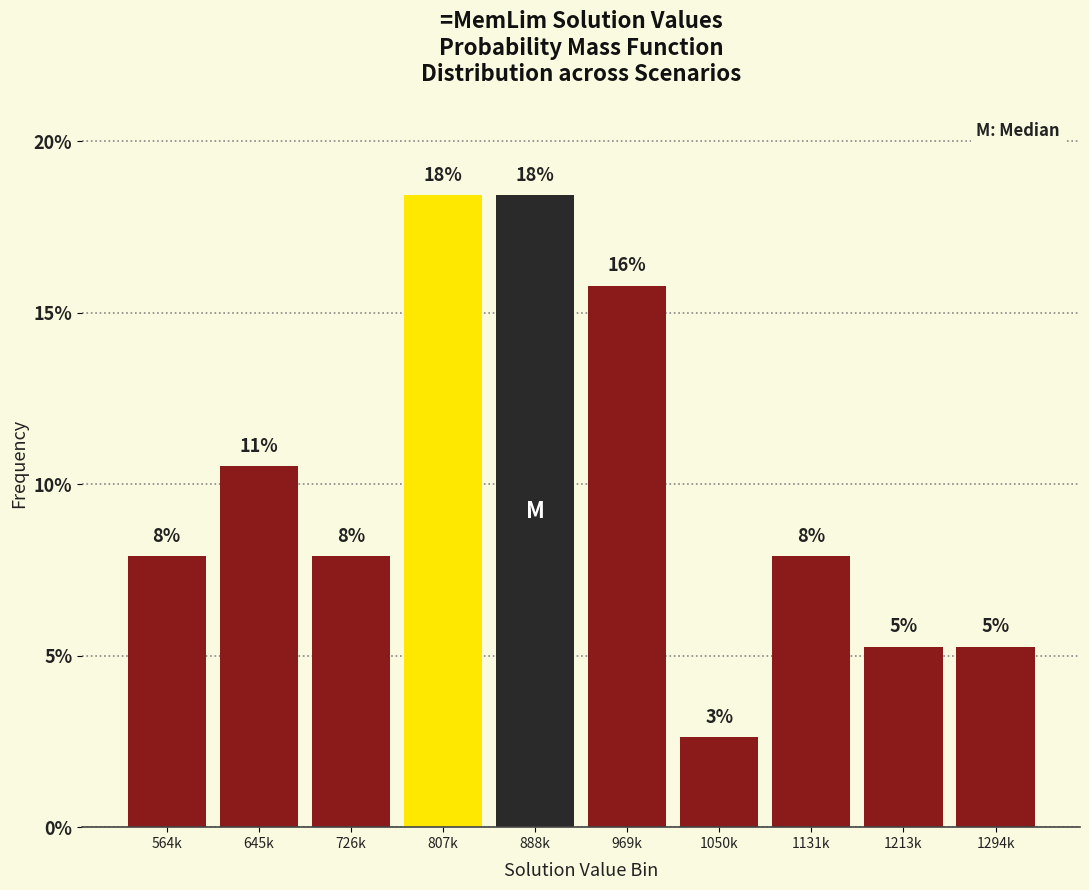

Does the chart contain any negative values?

No